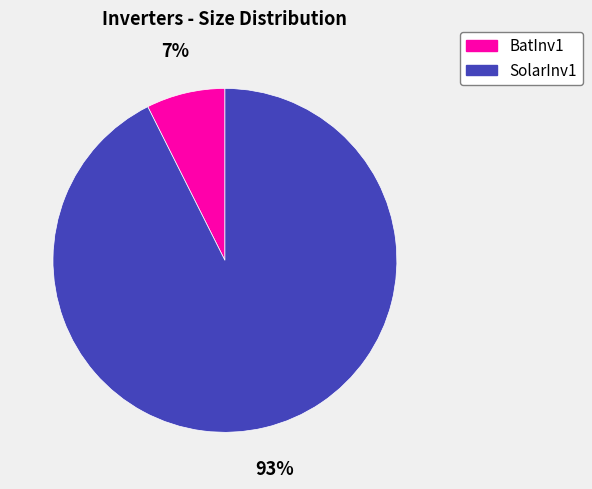

Rank the categories by value from highest to lowest.

SolarInv1, BatInv1